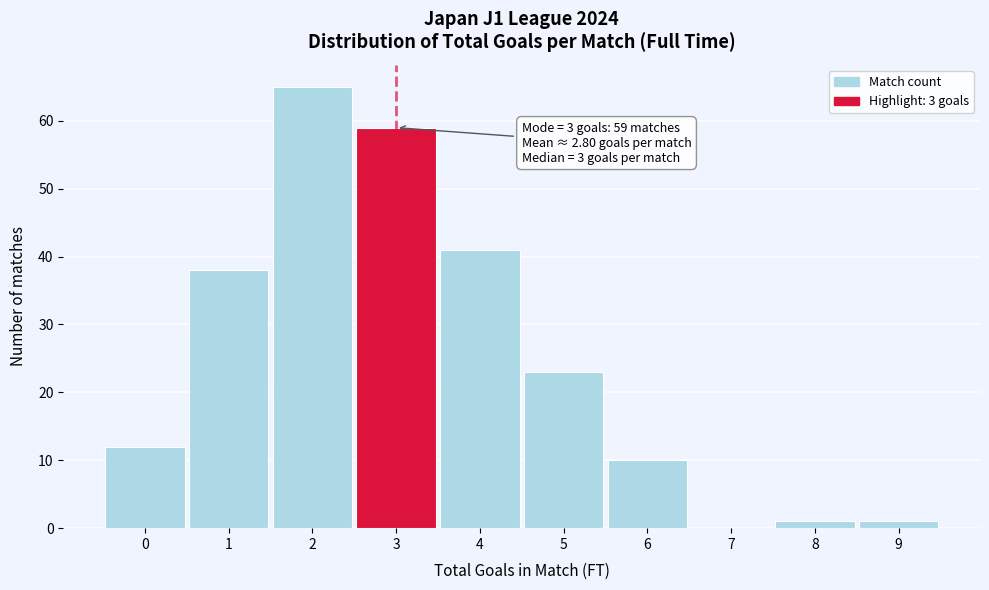

Which range on the x-axis has the tallest bar?

1.5 to 2.5